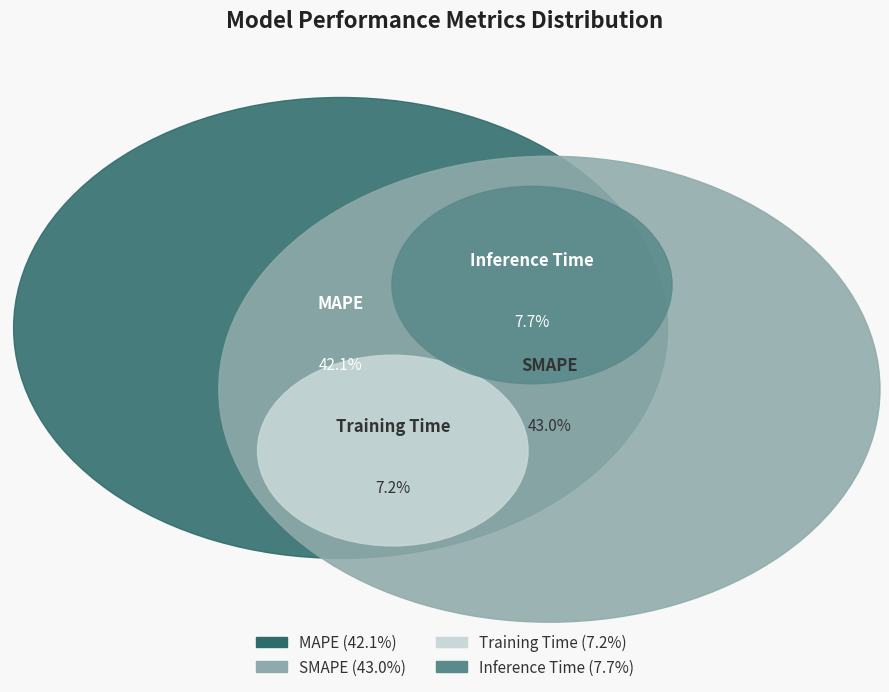

To the nearest percent, what percentage of the pie is Inference Time?

8%